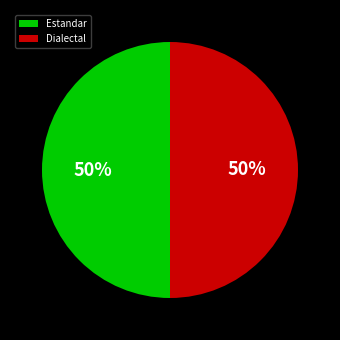

Approximately how many times larger is the value at Dialectal compared to Estandar?

1.0